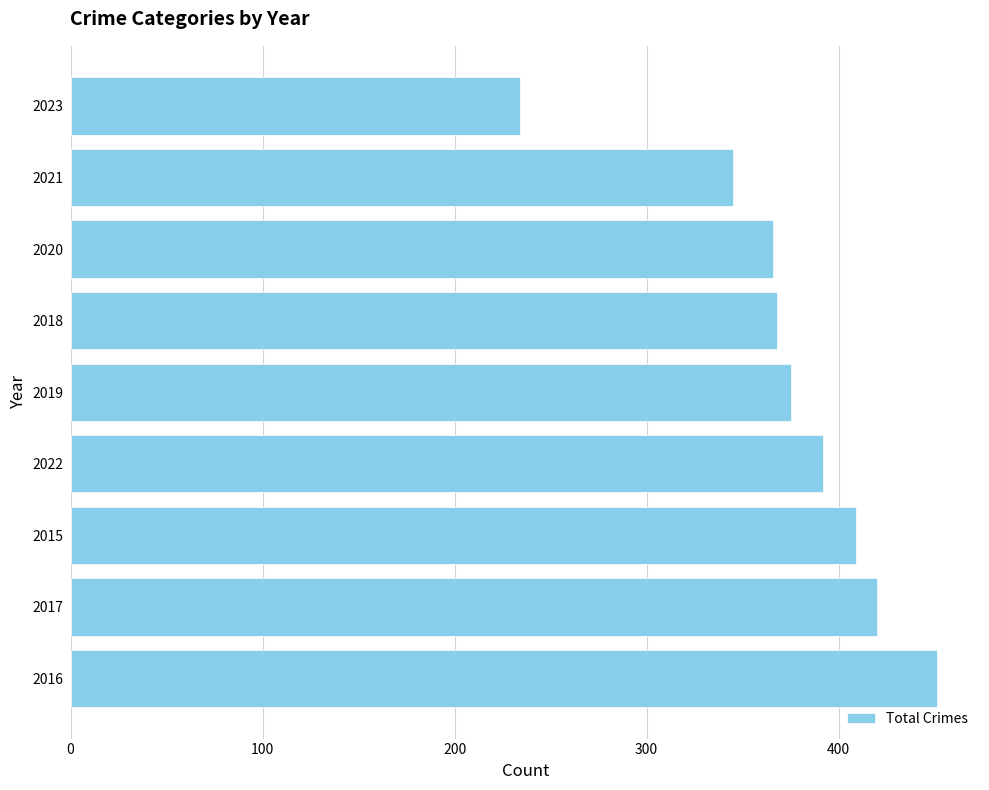

How many bars are there in total?

9